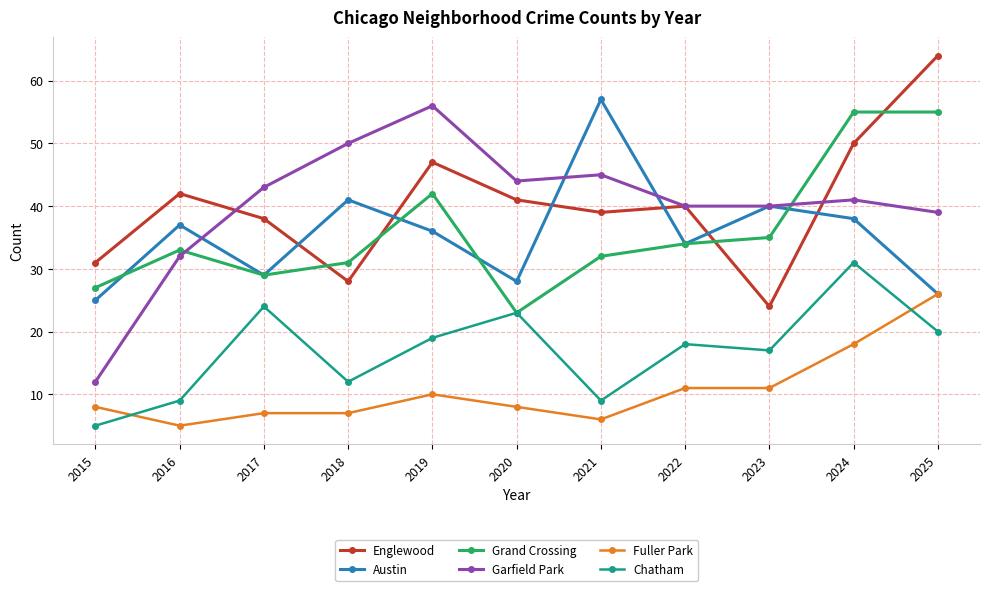

Which category has the highest value in the Austin series?

2021